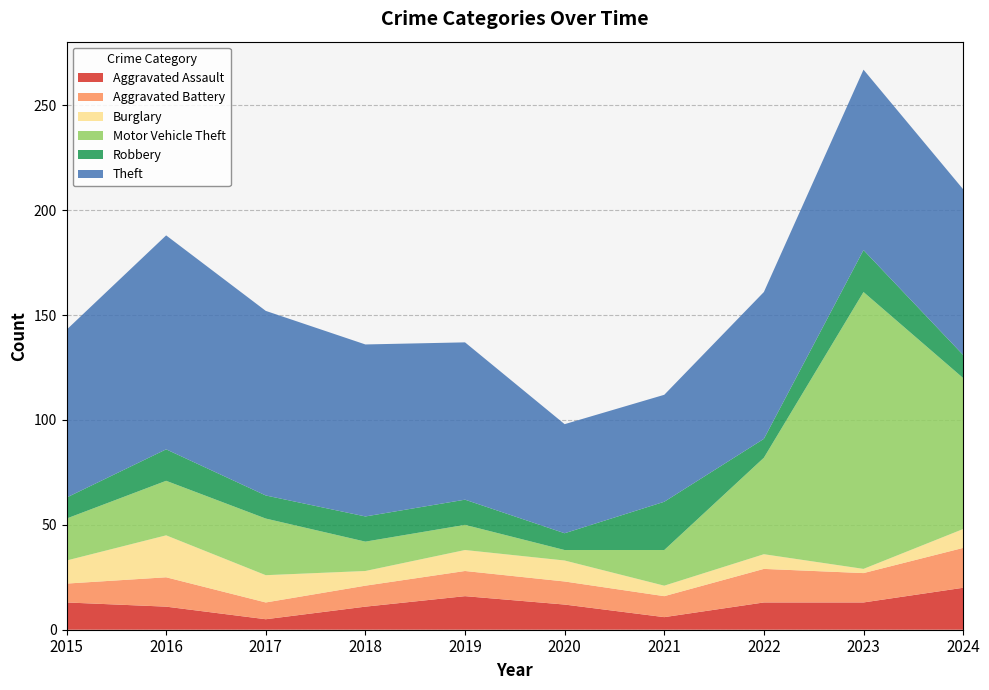

Reading left to right, extract all data points from this chart.

Aggravated Assault: 2015=13	2016=11	2017=5	2018=11	2019=16	2020=12	2021=6	2022=13	2023=13	2024=20
Aggravated Battery: 2015=9	2016=14	2017=8	2018=10	2019=12	2020=11	2021=10	2022=16	2023=14	2024=19
Burglary: 2015=11	2016=20	2017=13	2018=7	2019=10	2020=10	2021=5	2022=7	2023=2	2024=9
Motor Vehicle Theft: 2015=20	2016=26	2017=27	2018=14	2019=12	2020=5	2021=17	2022=46	2023=132	2024=72
Robbery: 2015=10	2016=15	2017=11	2018=12	2019=12	2020=8	2021=23	2022=9	2023=20	2024=11
Theft: 2015=80	2016=102	2017=88	2018=82	2019=75	2020=52	2021=51	2022=70	2023=86	2024=79